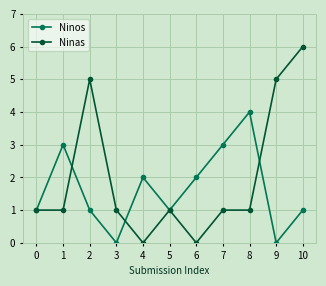

What is the highest value of the Ninas series?

6